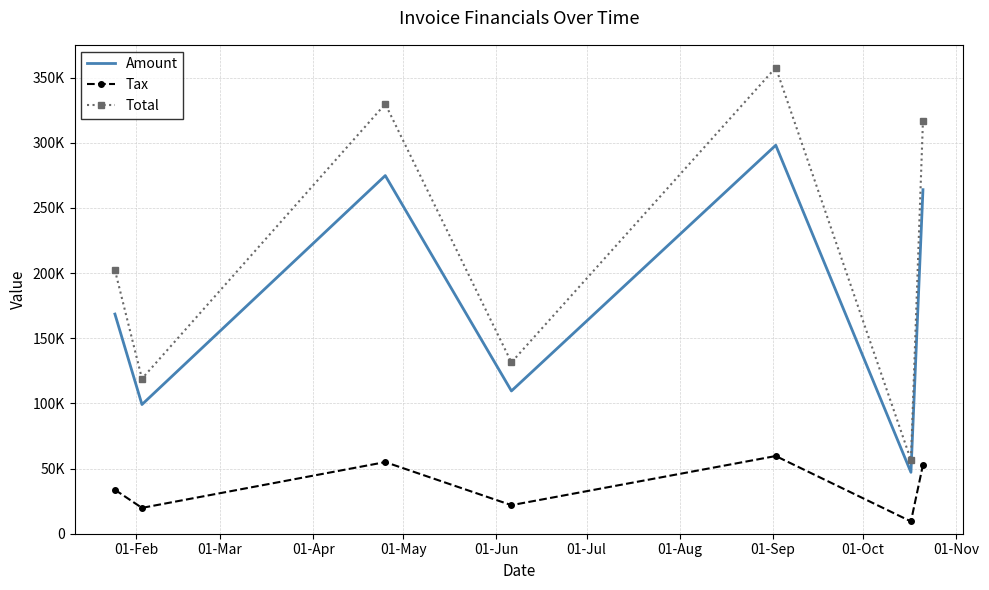

What are all the series names shown in the legend?

Amount, Tax, Total